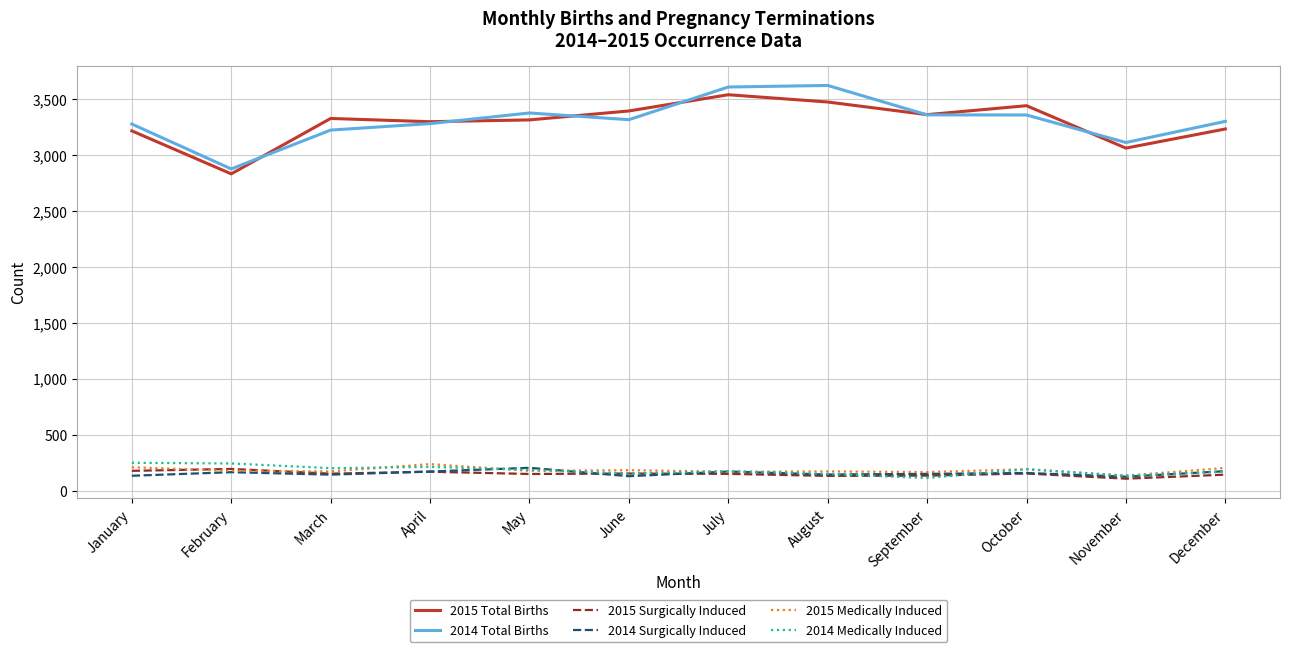

Is the value of 2015 Total Births at January greater than the value of 2014 Medically Induced at November?

Yes